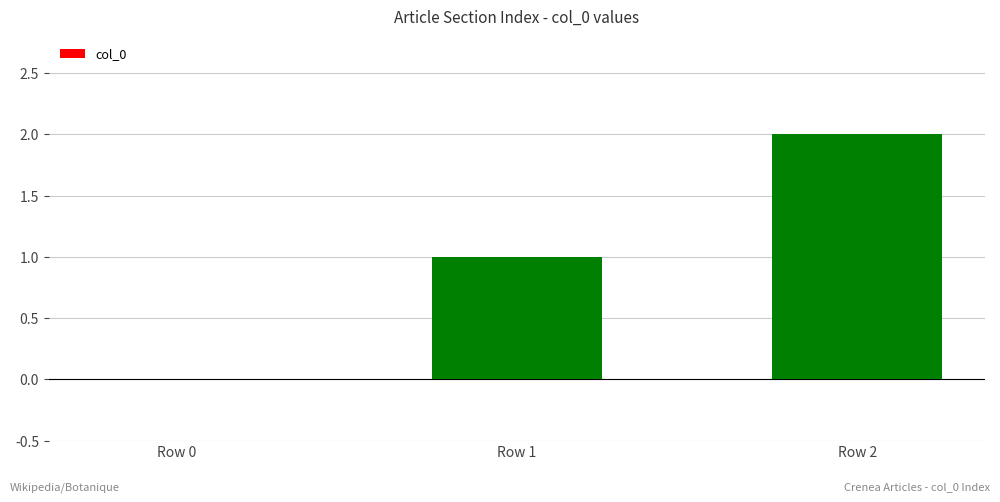

How many positive values are there?

2